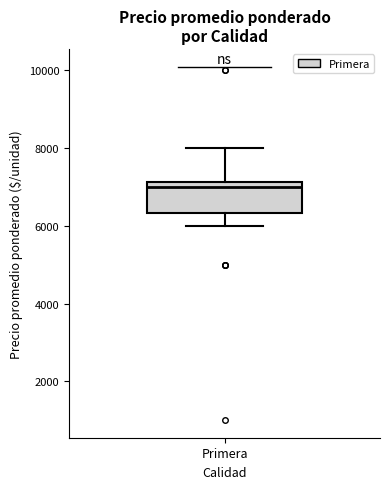

Read this box plot against the y-axis: the position of the median line, the range covered by the box, and the ends of both whiskers. The values are not printed on the chart, so give them approximately, as read against the axis.

median 7000, box 6400 to 7200, whiskers 6000 to 8000